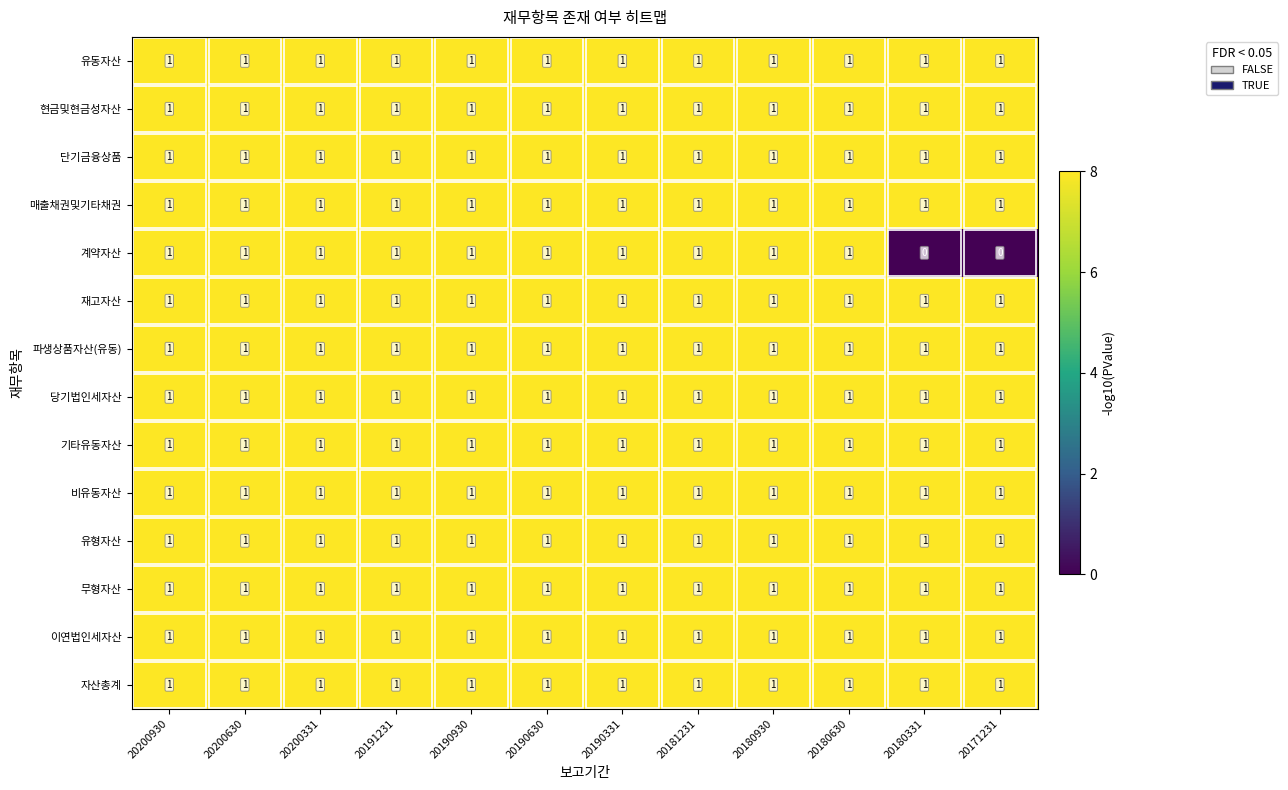

The 자산총계 series shows 1 at 20190630. True or false?

True